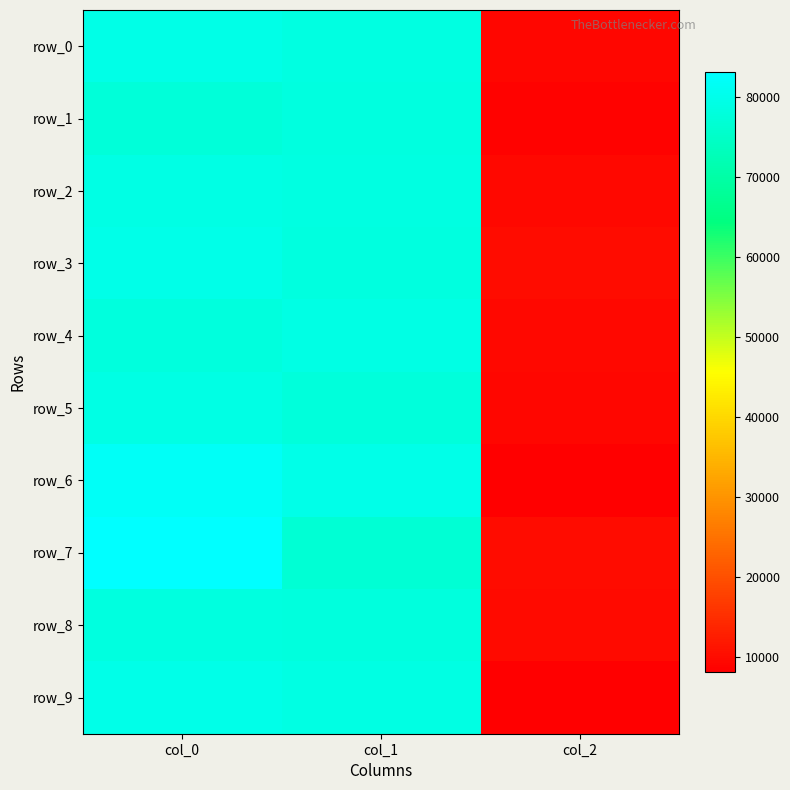

What is the greatest value displayed?

83121.7